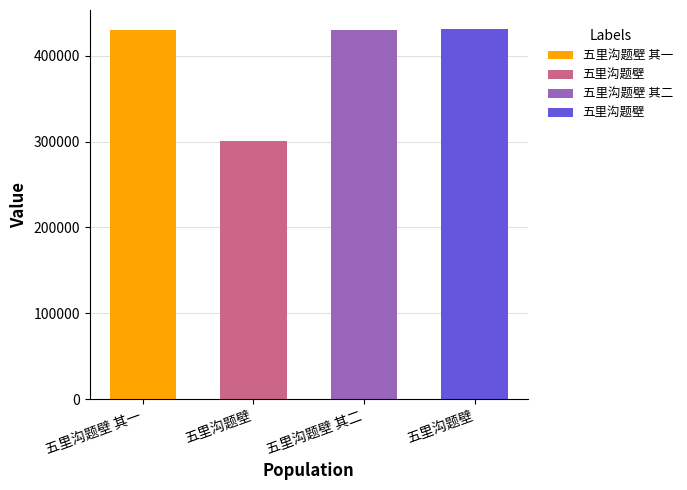

Are the bars grouped side by side (vs. stacked)?

No